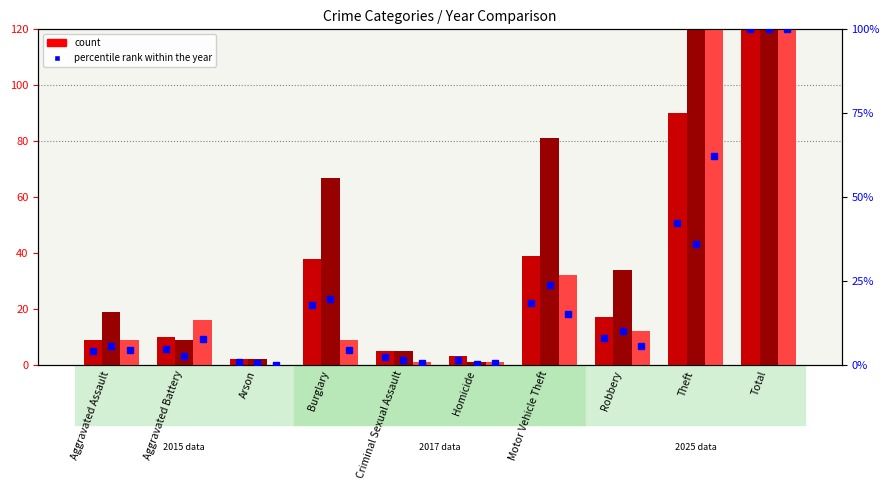

What is the maximum value shown in the chart?

340.0